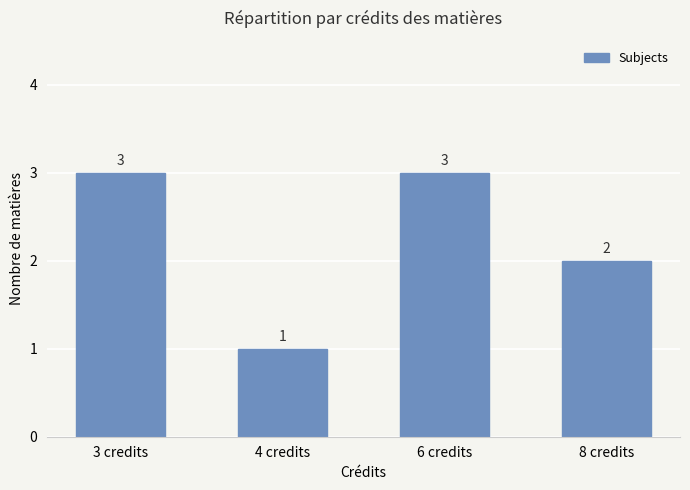

How many data points are less than 3?

2